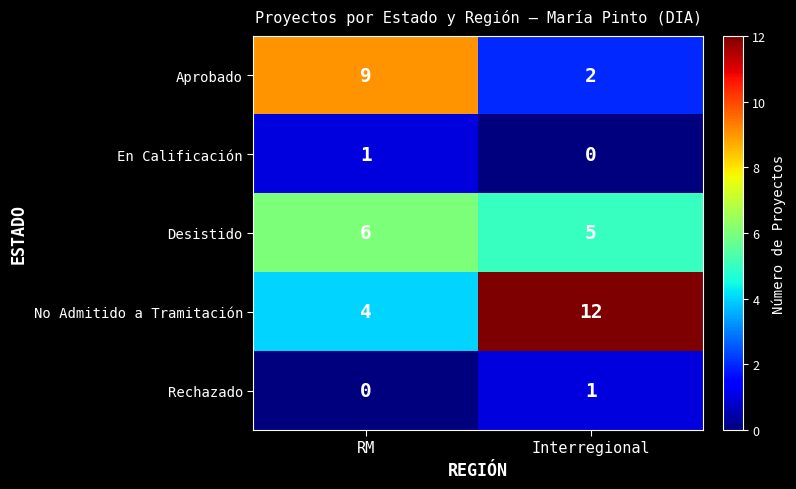

Rank the categories by Desistido value from highest to lowest.

RM, Interregional